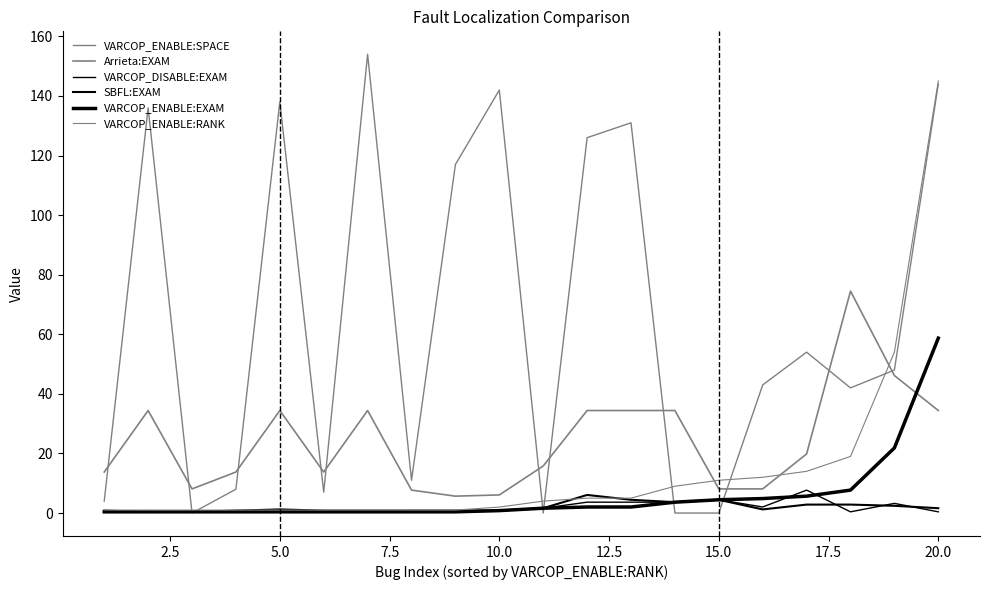

Does the chart display data point markers on the line(s)?

No